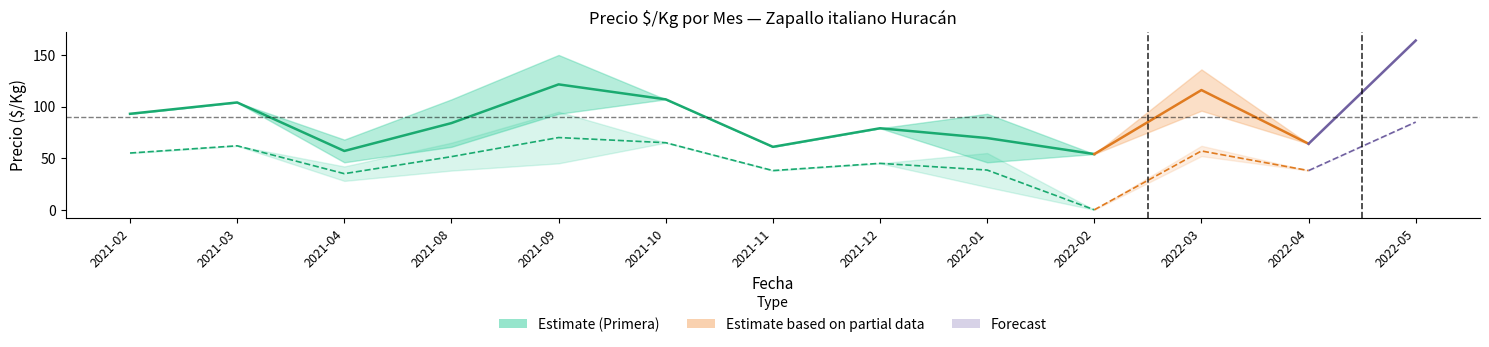

Reading left to right, extract all data points from this chart.

Precio min Primera: 2021-02=93	2021-03=104	2021-04=46	2021-08=61	2021-09=93	2021-10=107	2021-11=61	2021-12=79	2022-01=46	2022-02=54	2022-03=96	2022-04=64	2022-05=164
Precio max Primera: 2021-02=93	2021-03=104	2021-04=68	2021-08=107	2021-09=150	2021-10=107	2021-11=61	2021-12=79	2022-01=93	2022-02=54	2022-03=136	2022-04=64	2022-05=164
Precio min Segunda: 2021-02=55	2021-03=62	2021-04=28	2021-08=38	2021-09=45	2021-10=65	2021-11=38	2021-12=45	2022-01=22	2022-02=0	2022-03=52	2022-04=38	2022-05=85
Precio max Segunda: 2021-02=55	2021-03=62	2021-04=42	2021-08=65	2021-09=95	2021-10=65	2021-11=38	2021-12=45	2022-01=55	2022-02=0	2022-03=62	2022-04=38	2022-05=85